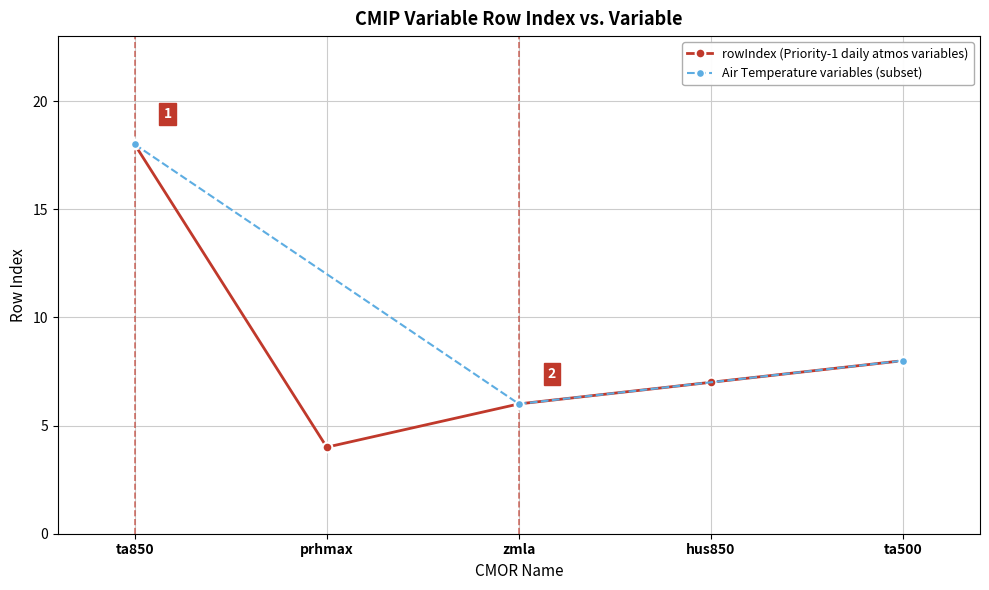

What is the label of the 1st point from the left?

ta850